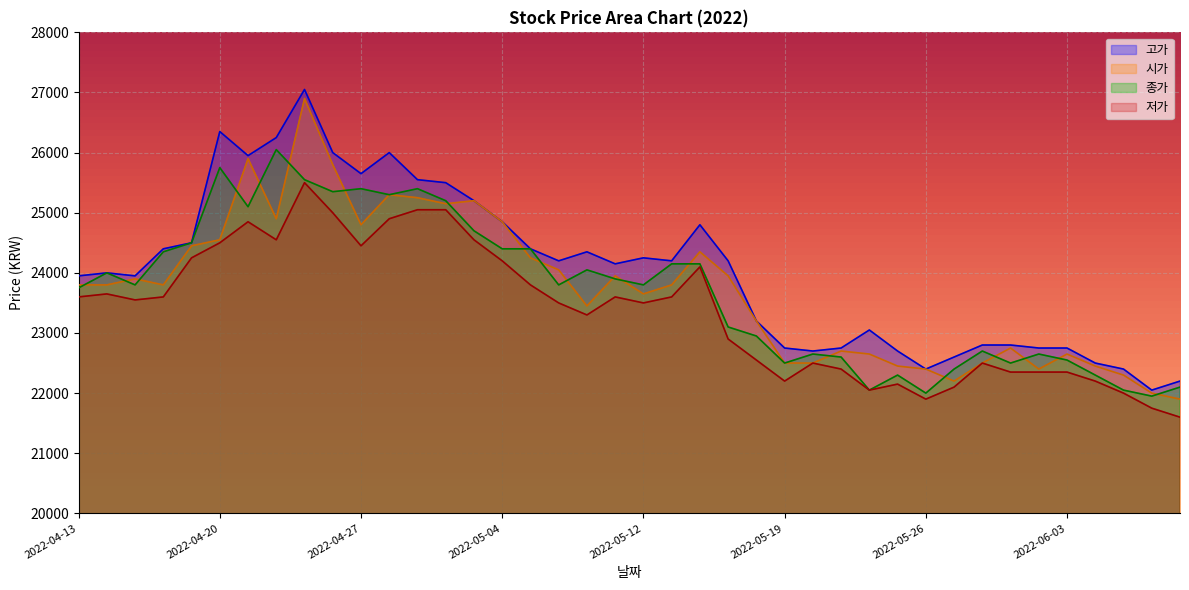

What is the difference between the maximum and second lowest values in the 고가 series?

4850